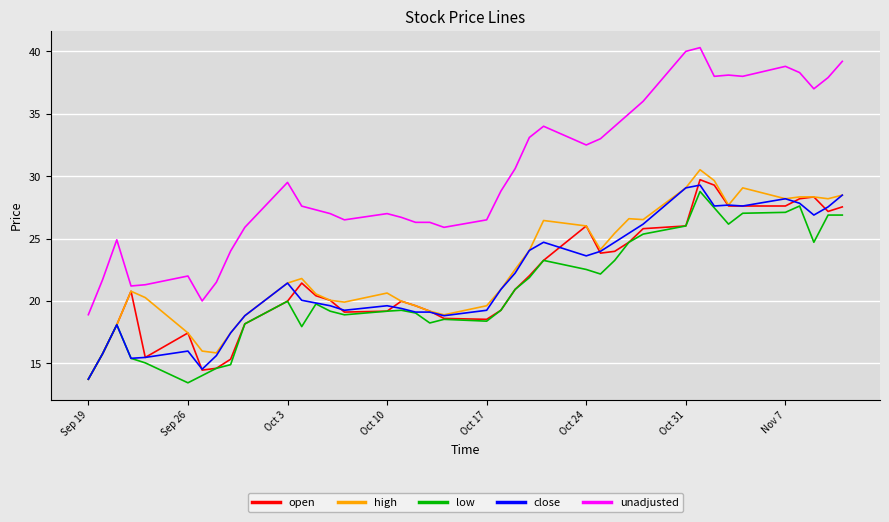

What is the difference between the maximum and minimum values in the low series?

15.3